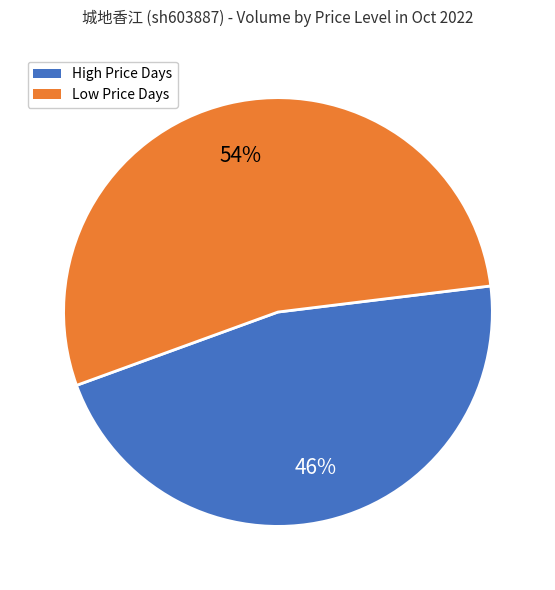

To the nearest percent, what is the average slice percentage?

50%